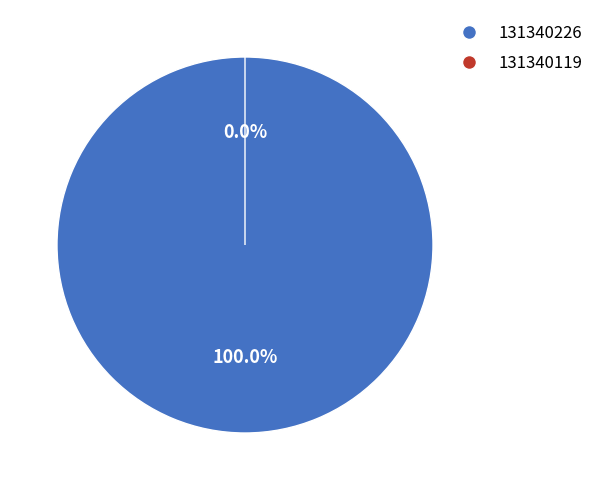

Do 131340226 and 131340119 together represent more than half of the pie?

Yes